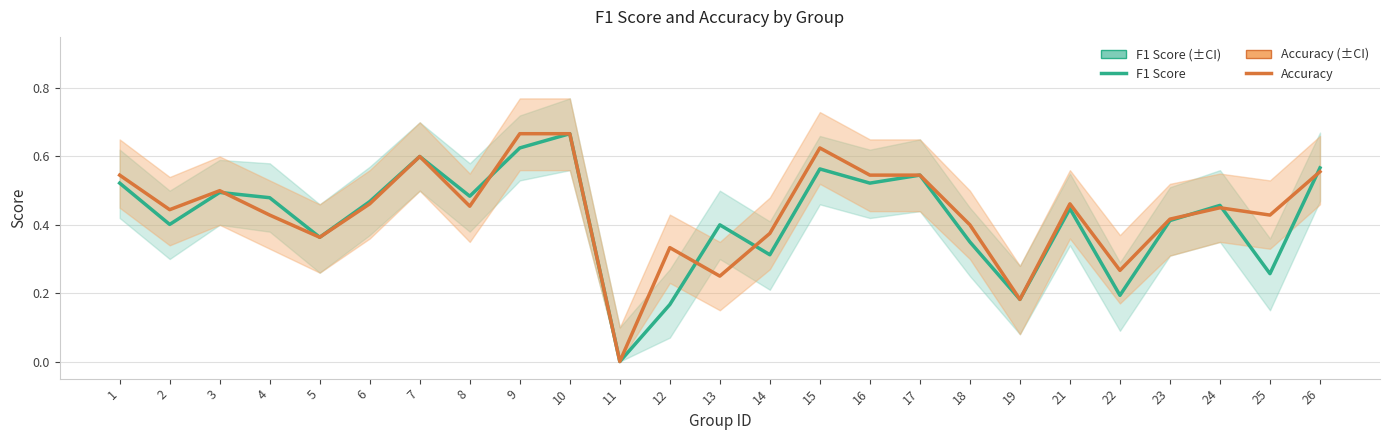

How many interior local valleys does the Accuracy series have?

8